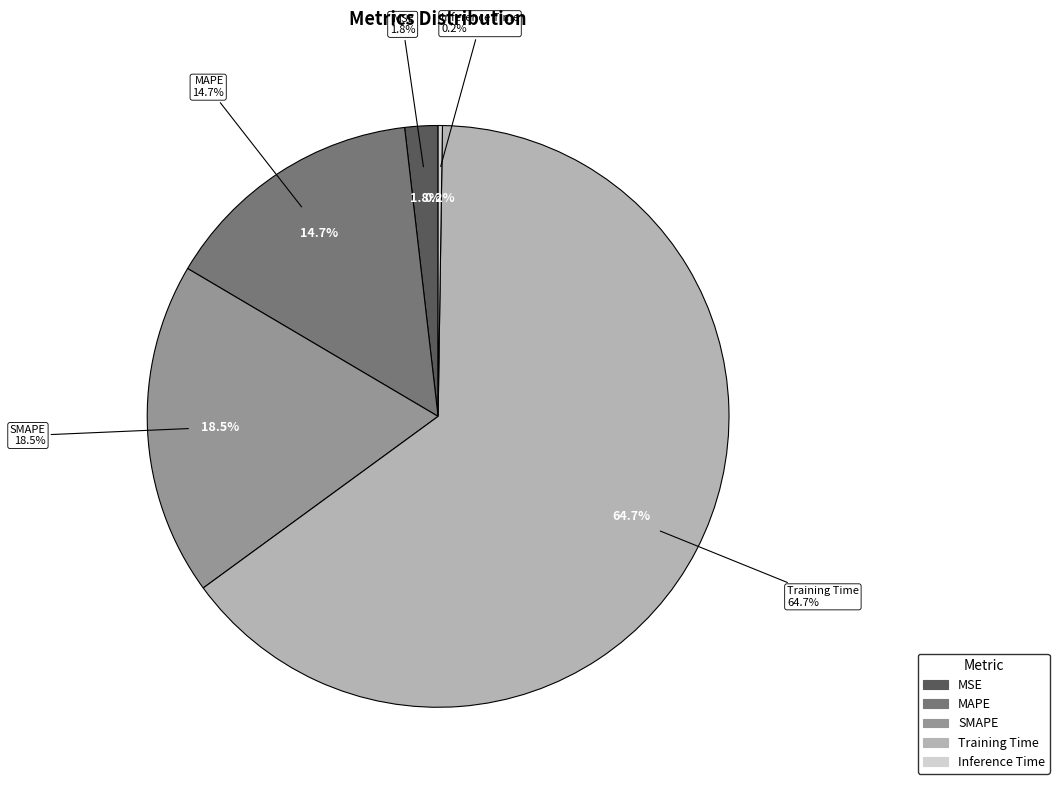

To the nearest percent, what is the combined percentage of Inference Time and MAPE?

15%